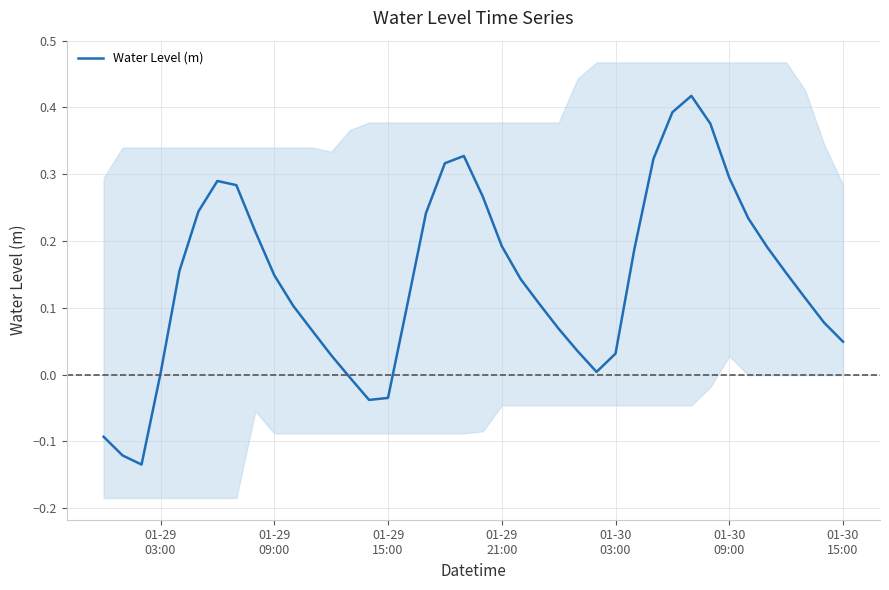

The chart shows a value of 0.3 at 01-30 09:00. True or false?

True